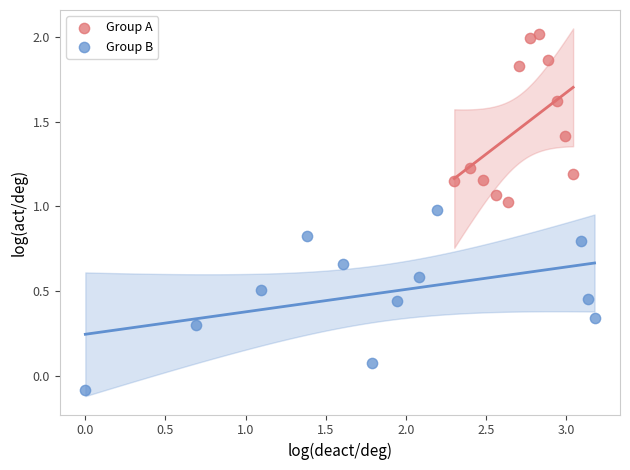

Which series reaches the maximum Y coordinate?

Group A